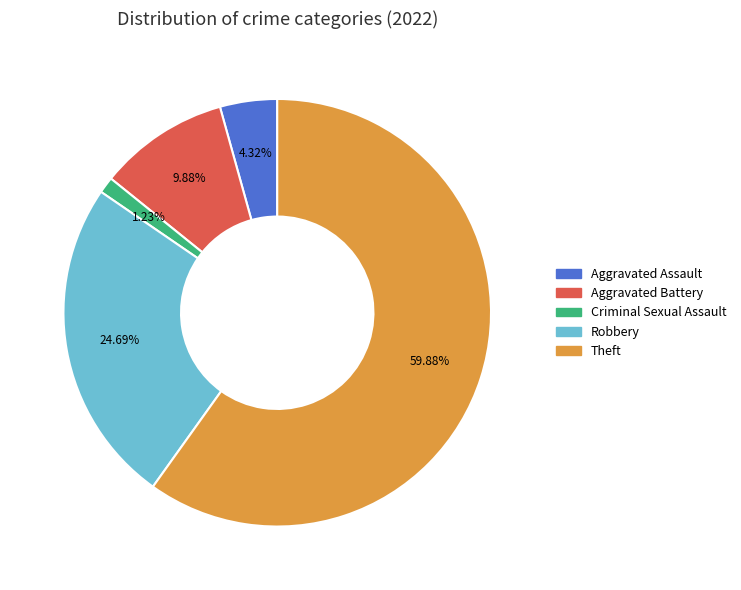

Is there any slice that represents more than half of the pie?

Yes